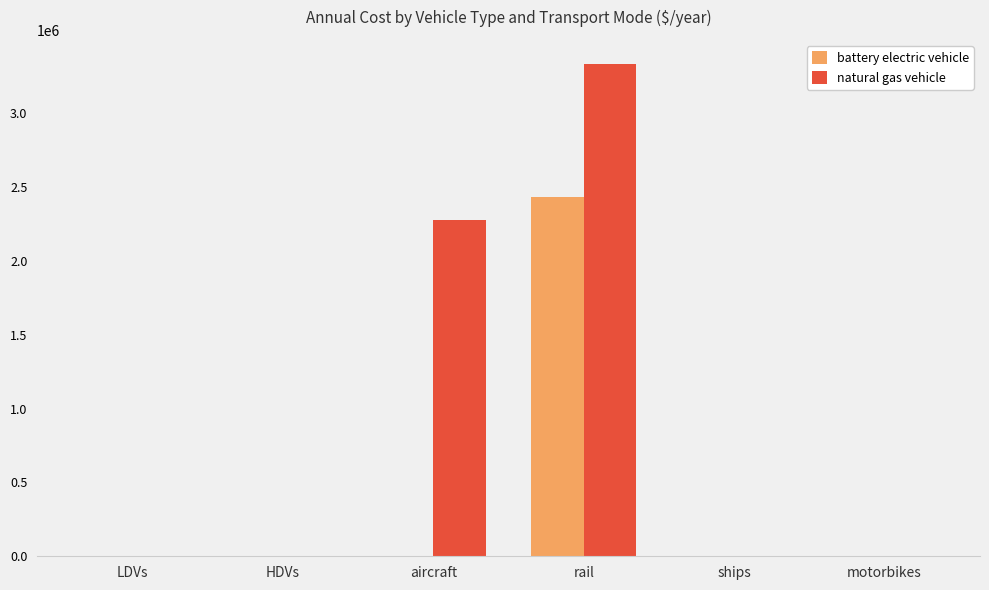

At which label does natural gas vehicle reach its peak?

rail